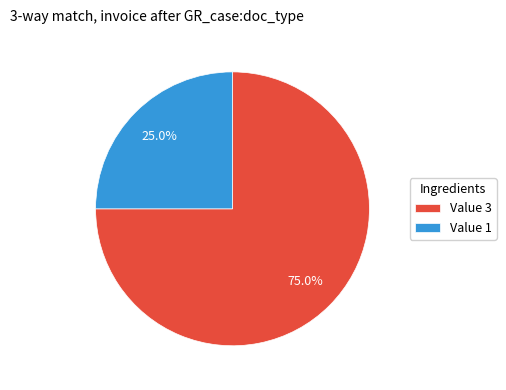

Rank the categories by value from lowest to highest.

Value 1, Value 3